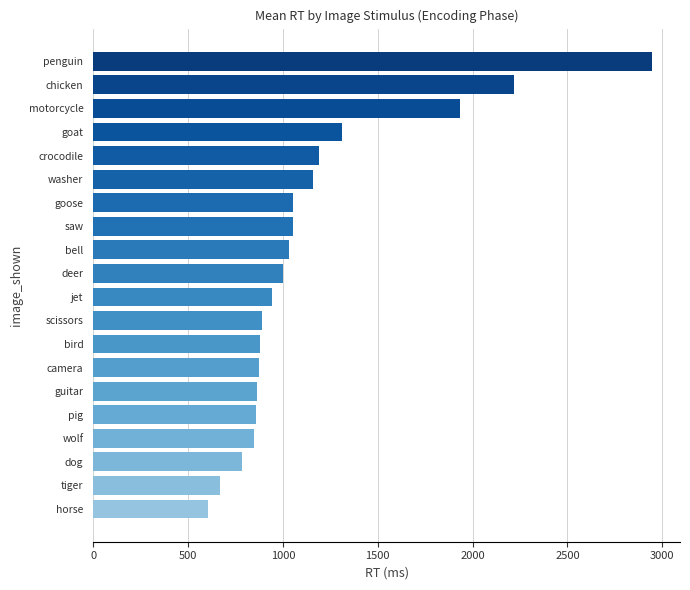

Does the chart contain any negative values?

No